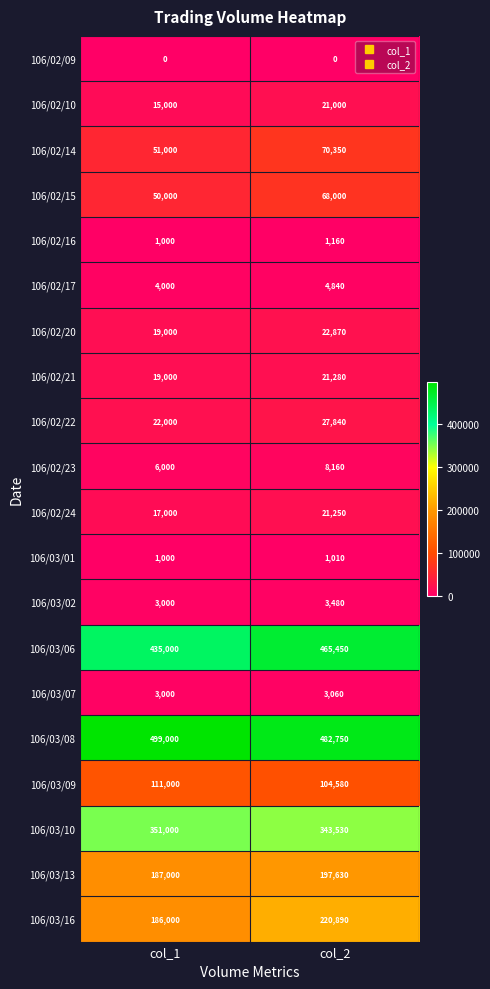

True or false: 106/02/16 has a value of 1160 at col_2.

True